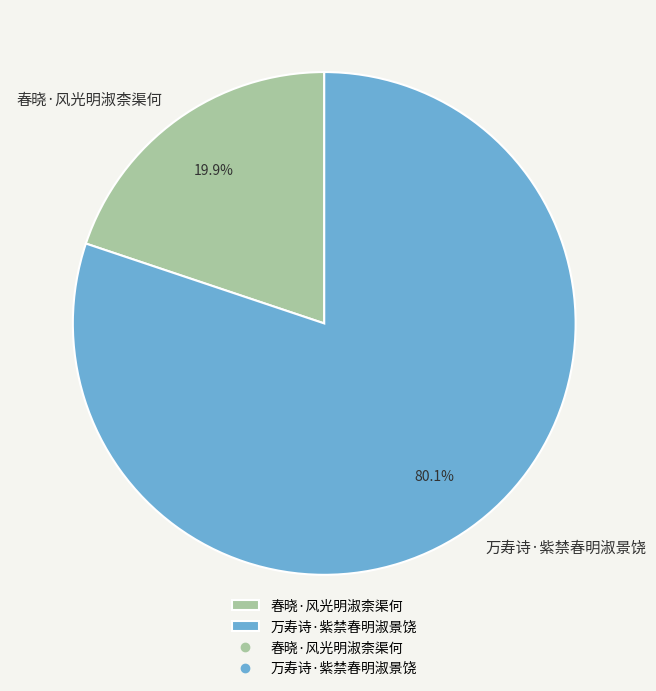

Is the sum of 万寿诗·紫禁春明淑景饶 and 春晓·风光明淑柰渠何 greater than half?

Yes